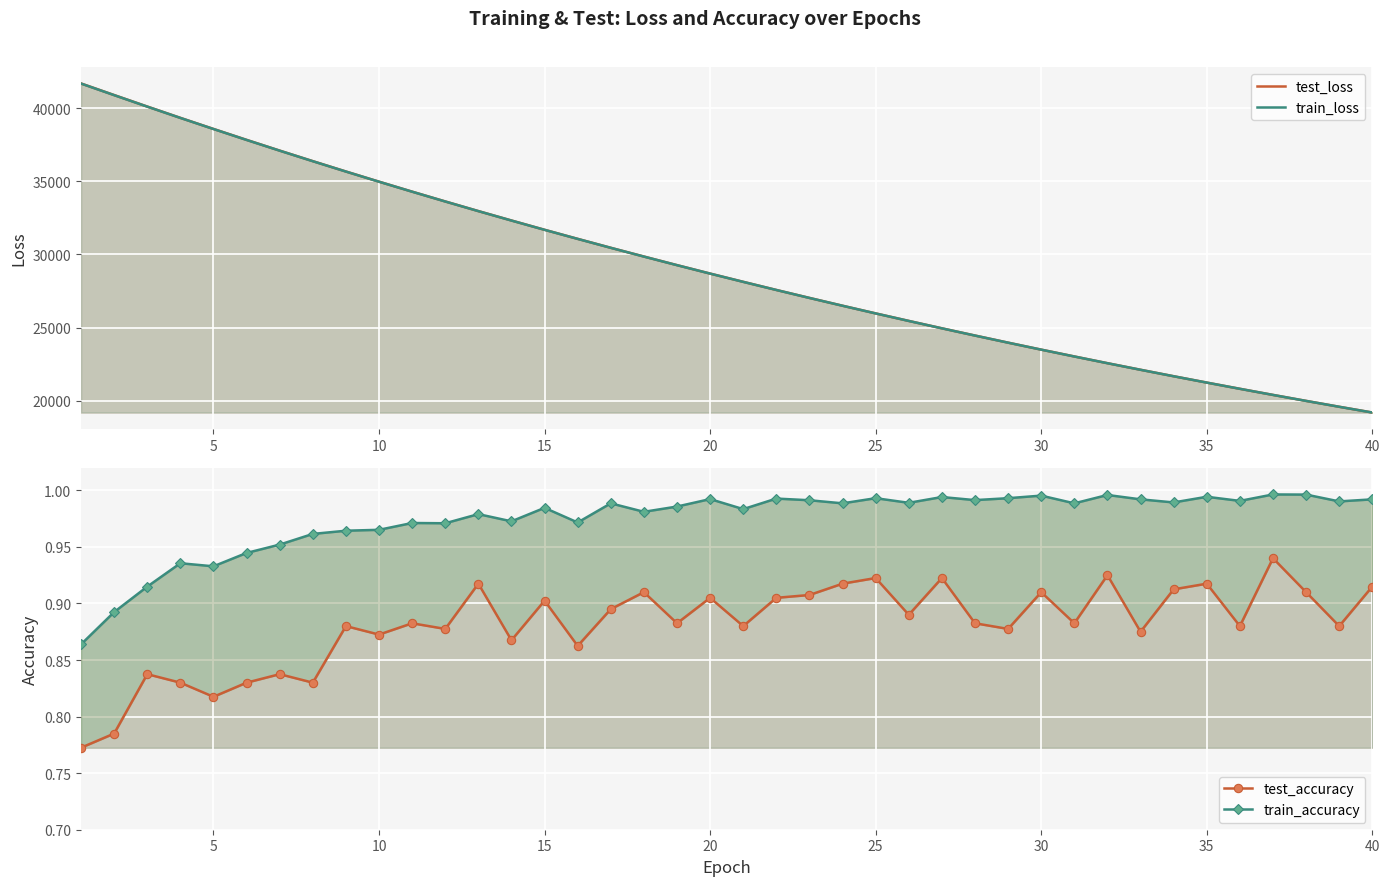

How many distinct data groups are displayed?

4